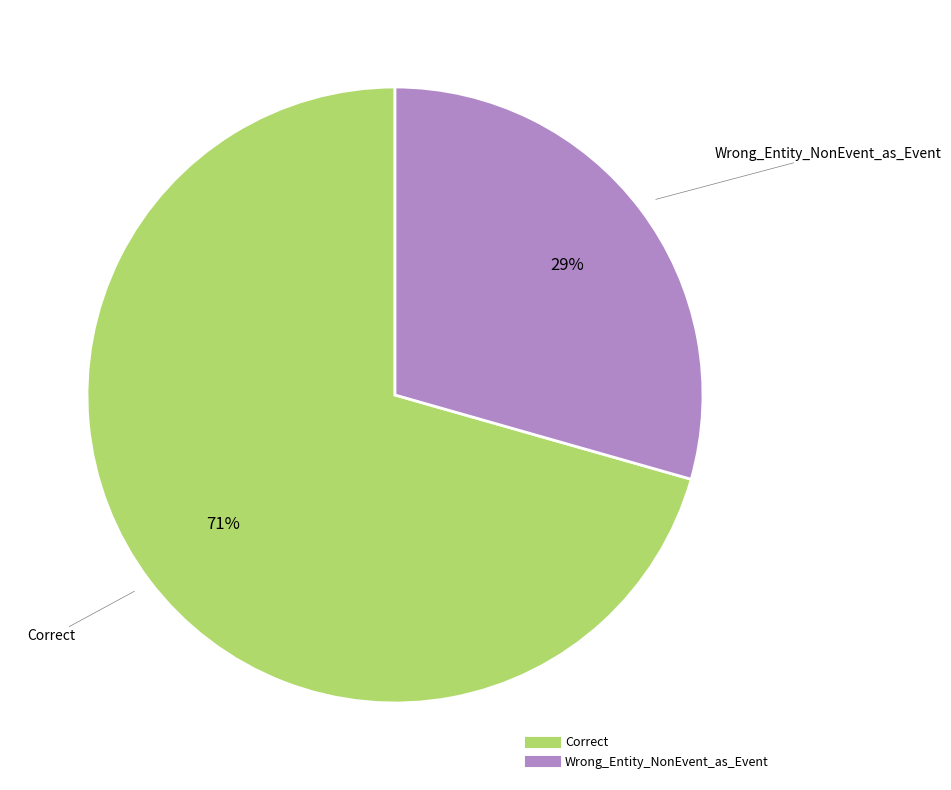

To the nearest percent, what is the combined percentage of Wrong_Entity_NonEvent_as_Event and Correct?

100%